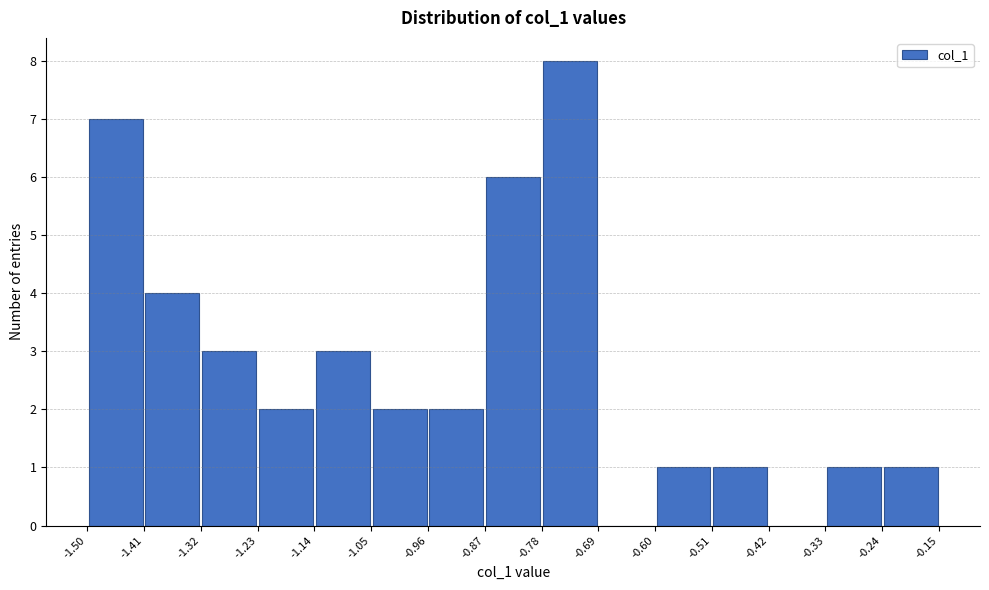

What is the height of the bar covering -1.05 to -0.96 on the x-axis? The values are not printed on the chart, so give them approximately, as read against the axis.

2